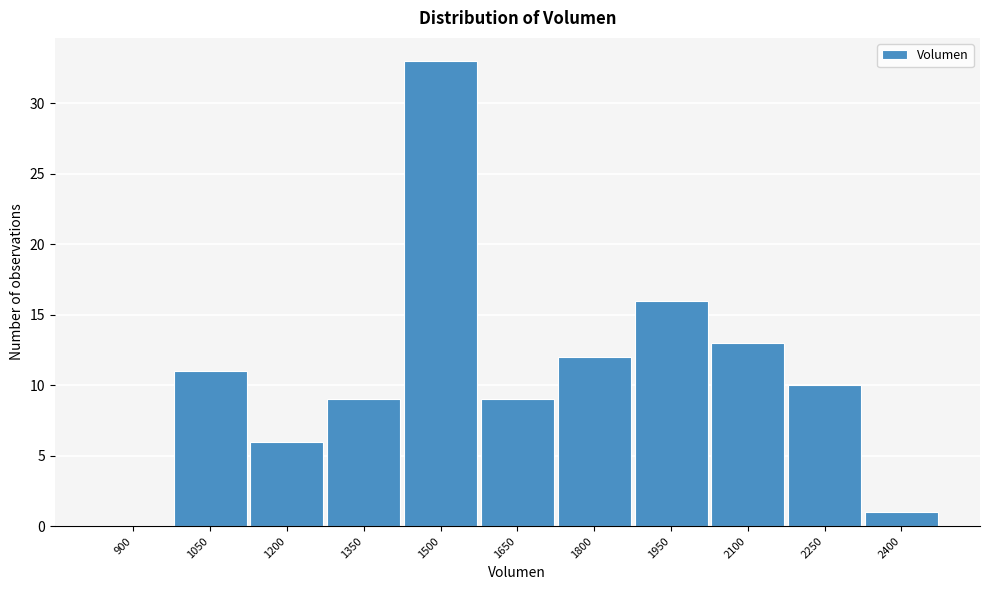

Reading left to right, list all the values displayed in this chart.

900=0	1050=11	1200=6	1350=9	1500=33	1650=9	1800=12	1950=16	2100=13	2250=10	2400=1